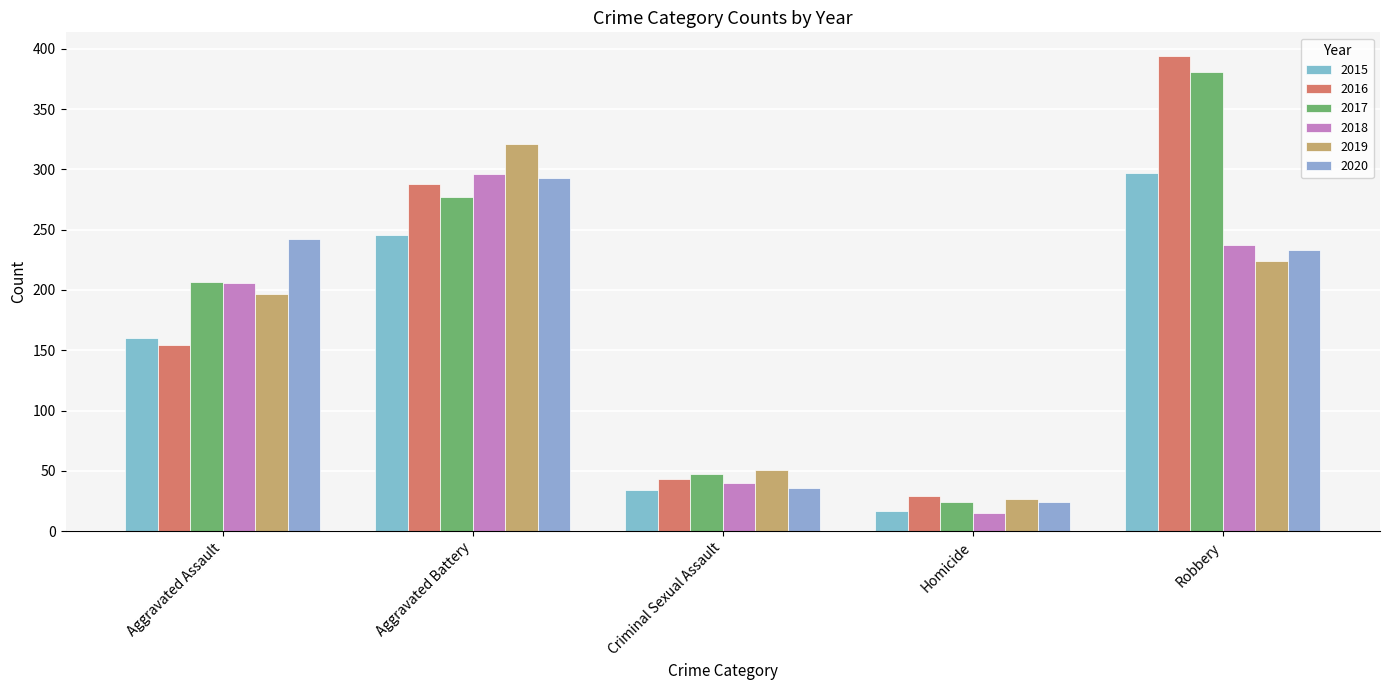

What is the label of the 5th bar from the left?

Robbery